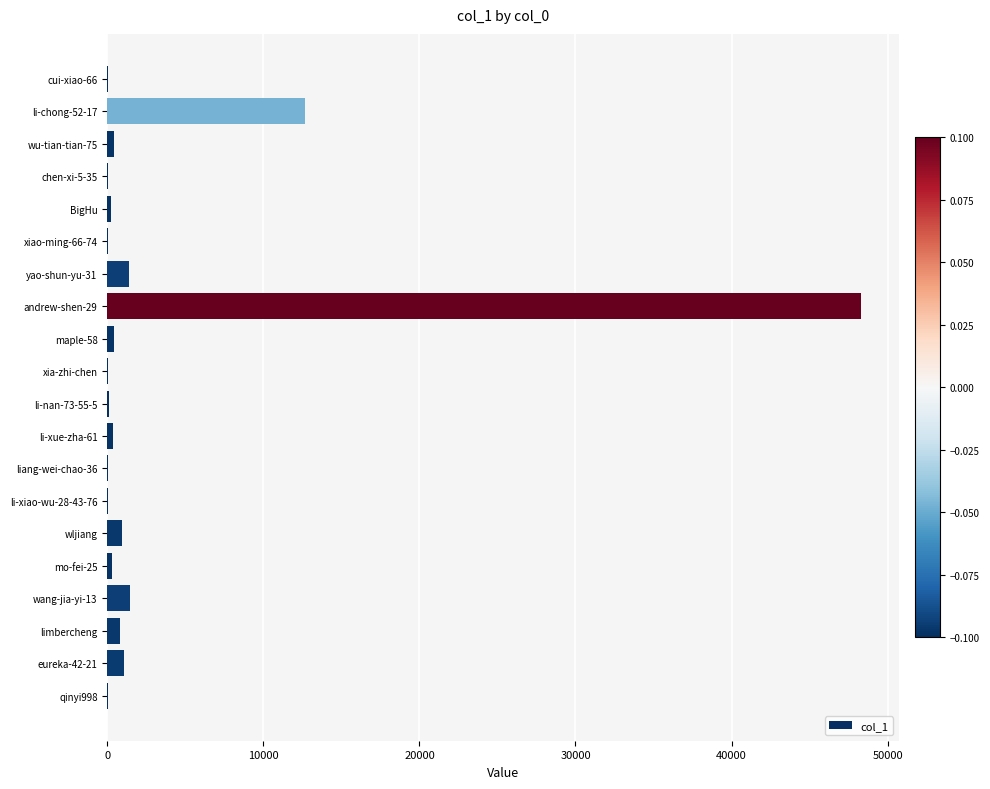

Is it true that the value at eureka-42-21 is 1099?

True